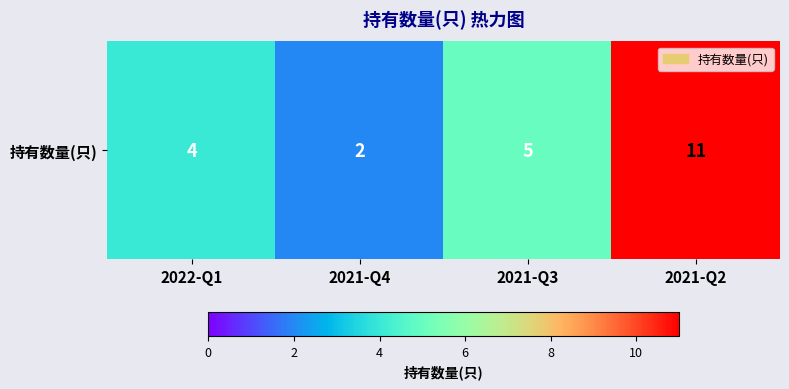

Count the number of values greater than 5.

1